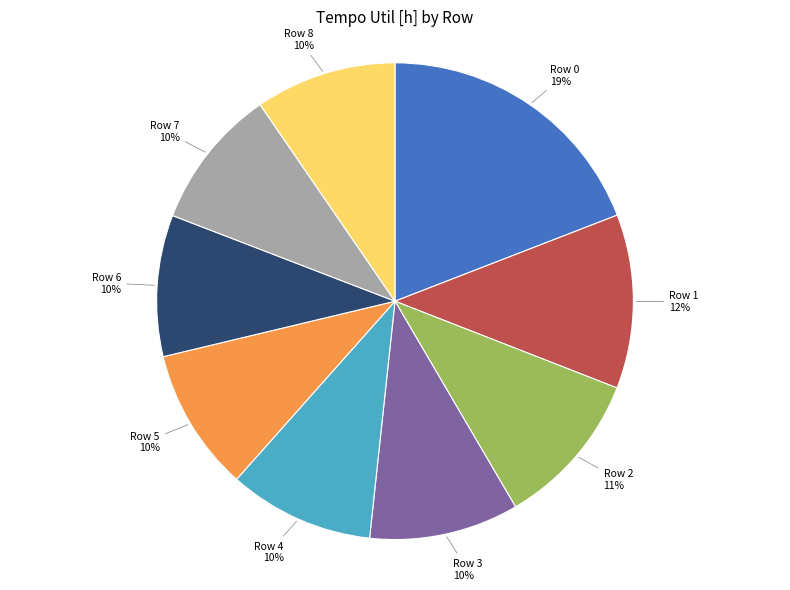

Is it true that Row 8 is 10% of the pie?

True